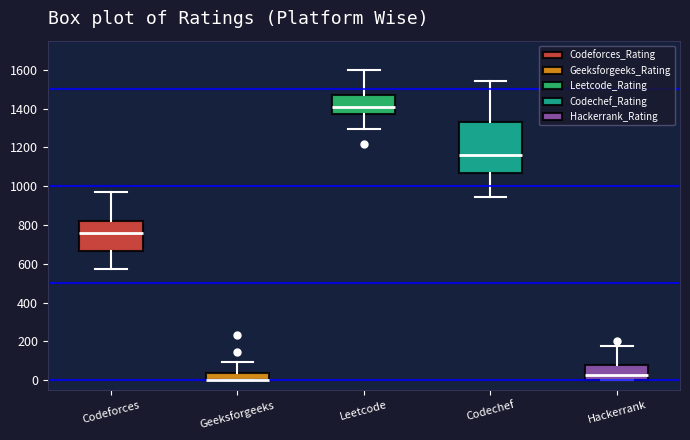

Reading left to right, read every box against the y-axis: the position of its median line, the range the box covers, and the ends of its whiskers. The values are not printed on the chart, so give them approximately, as read against the axis.

Codeforces: median 760, box 660 to 820, whiskers 580 to 980
Geeksforgeeks: median 0 (drawn on the box's lower edge), box 0 to 40, whiskers 0 to 100
Leetcode: median 1420, box 1360 to 1480, whiskers 1300 to 1600
Codechef: median 1160, box 1060 to 1320, whiskers 940 to 1540
Hackerrank: median 20, box 0 to 80, whiskers 0 to 180